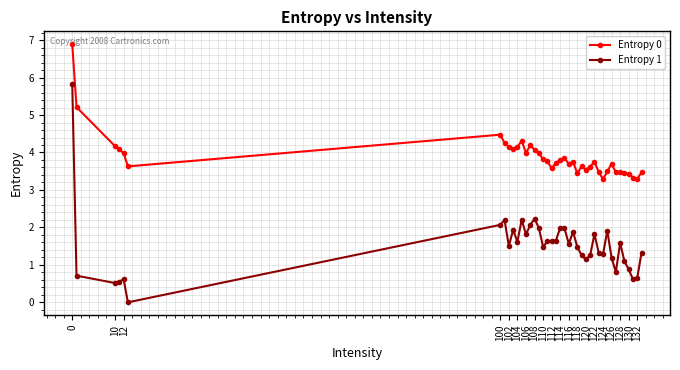

What is the sum of all Entropy 1 values?

61.3